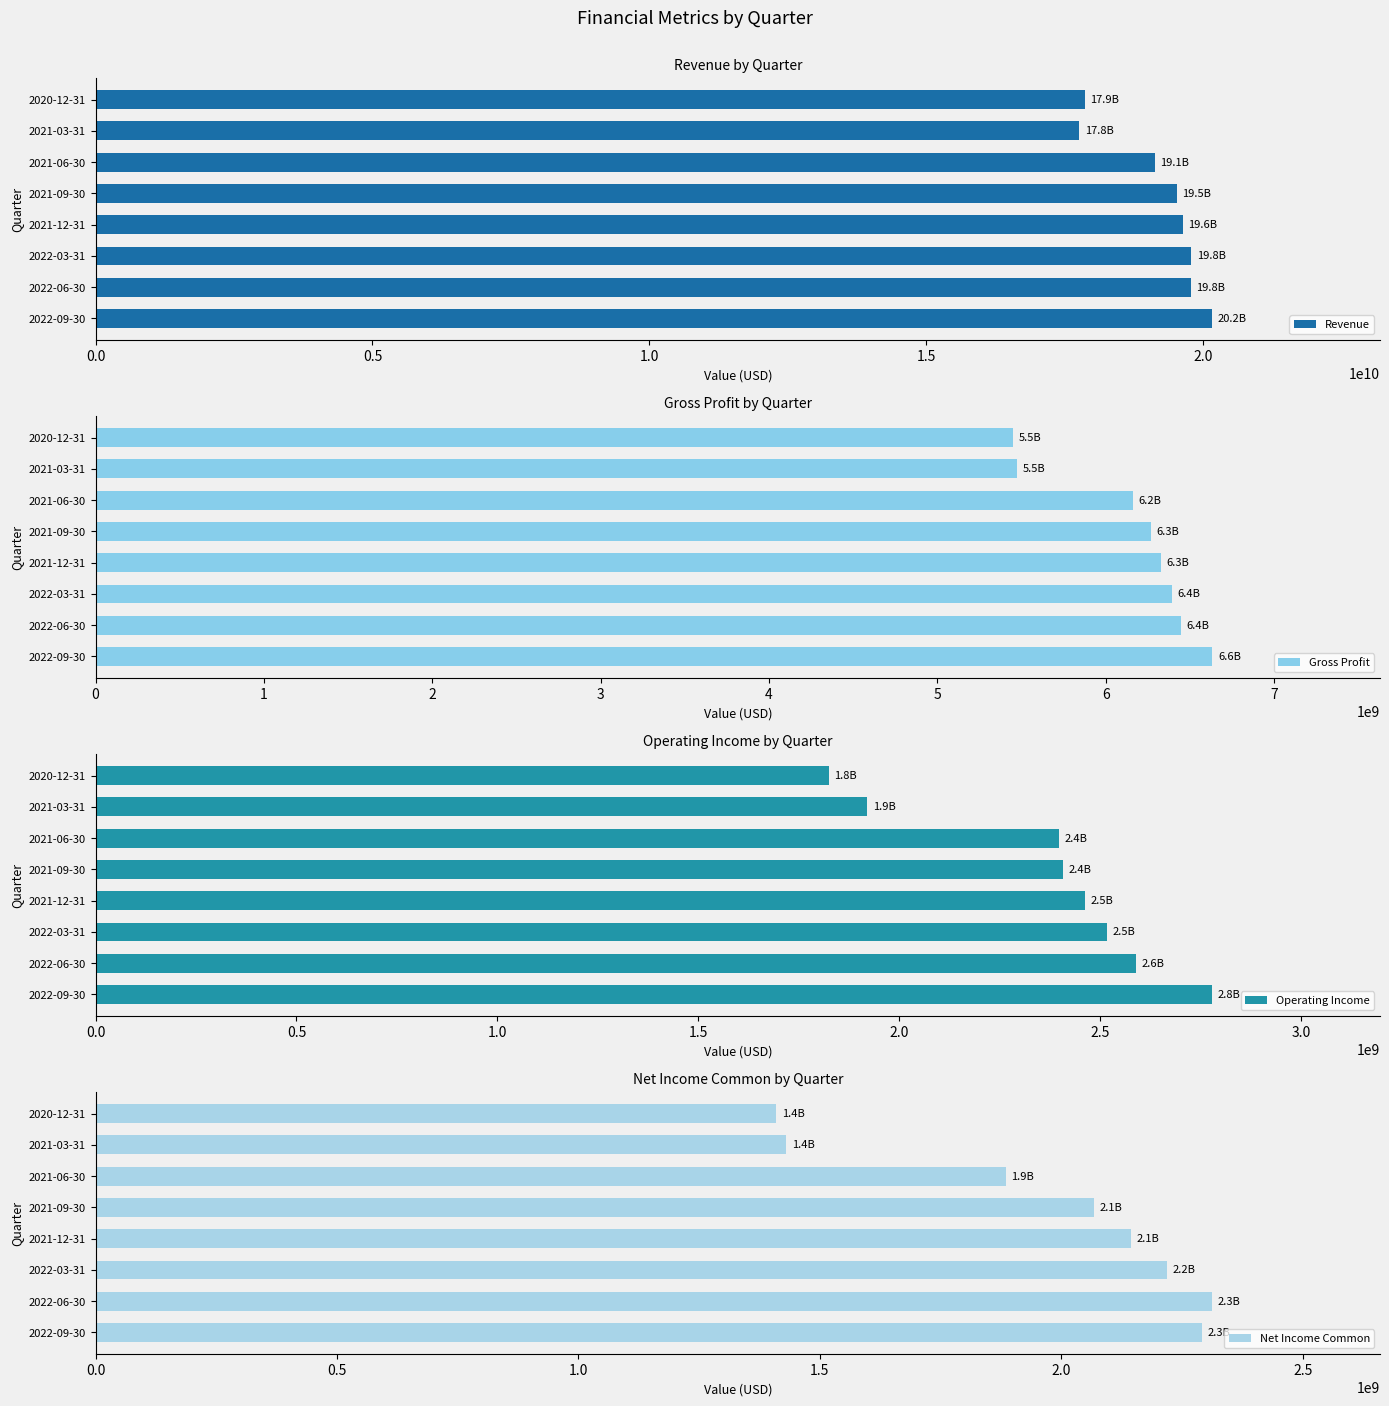

How many bars are there in total?

32